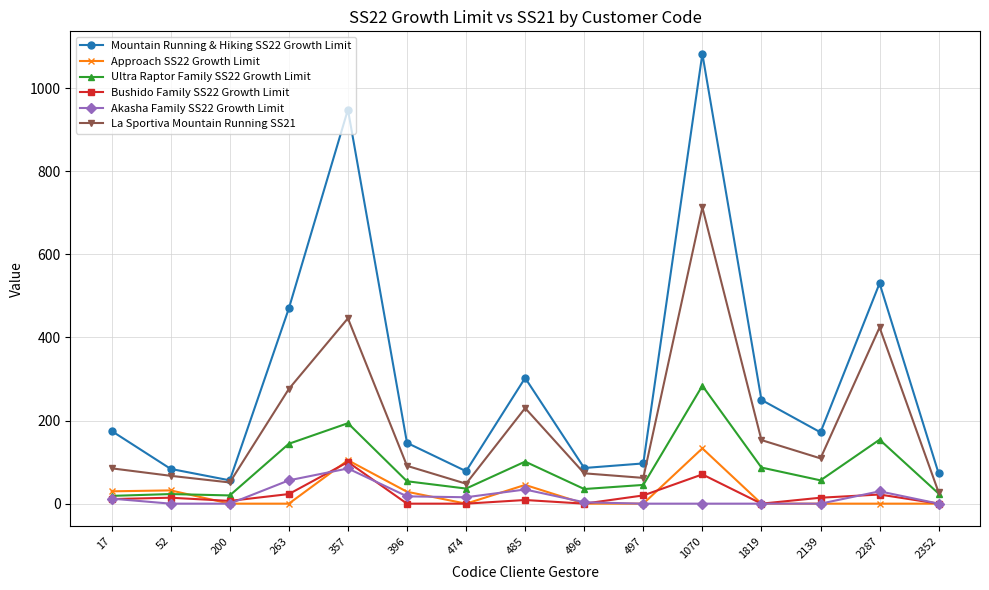

What are all the series names shown in the legend?

Mountain Running & Hiking SS22 Growth Limit, Approach SS22 Growth Limit, Ultra Raptor Family SS22 Growth Limit, Bushido Family SS22 Growth Limit, Akasha Family SS22 Growth Limit, La Sportiva Mountain Running SS21